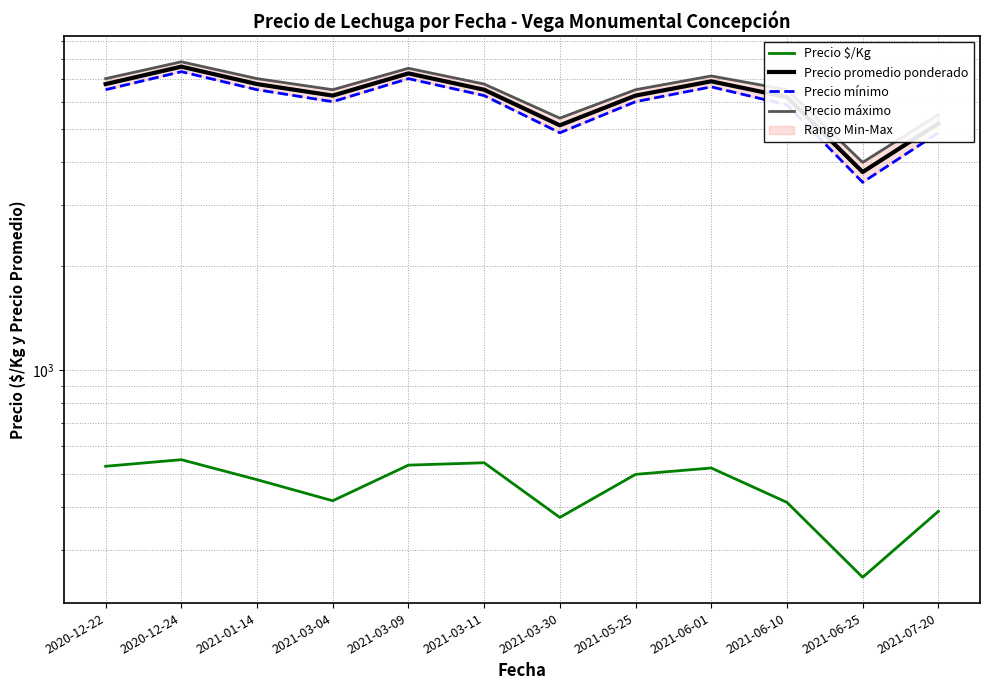

What is the label of the 3rd point from the left?

2021-01-14